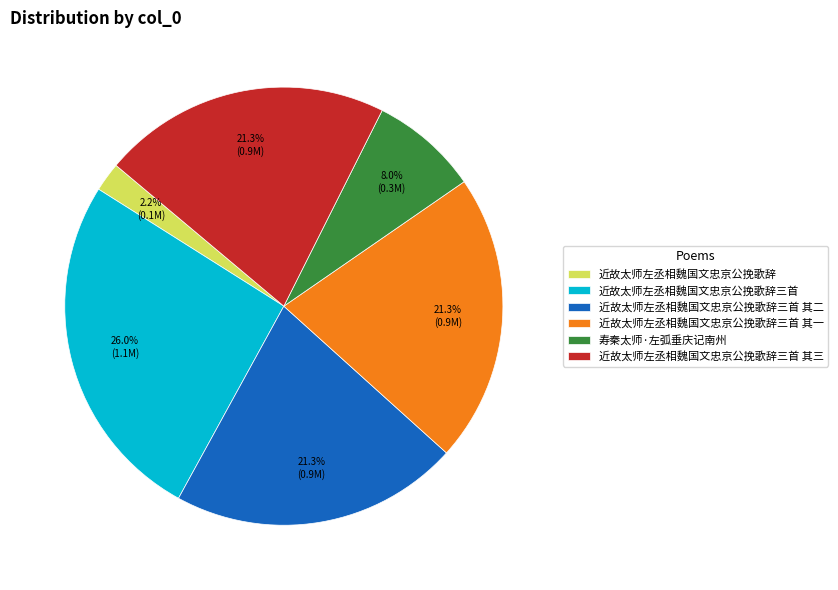

What is the ratio of the value at 近故太师左丞相魏国文忠京公挽歌辞三首 其一 to the value at 寿秦太师·左弧垂庆记南州?

2.7